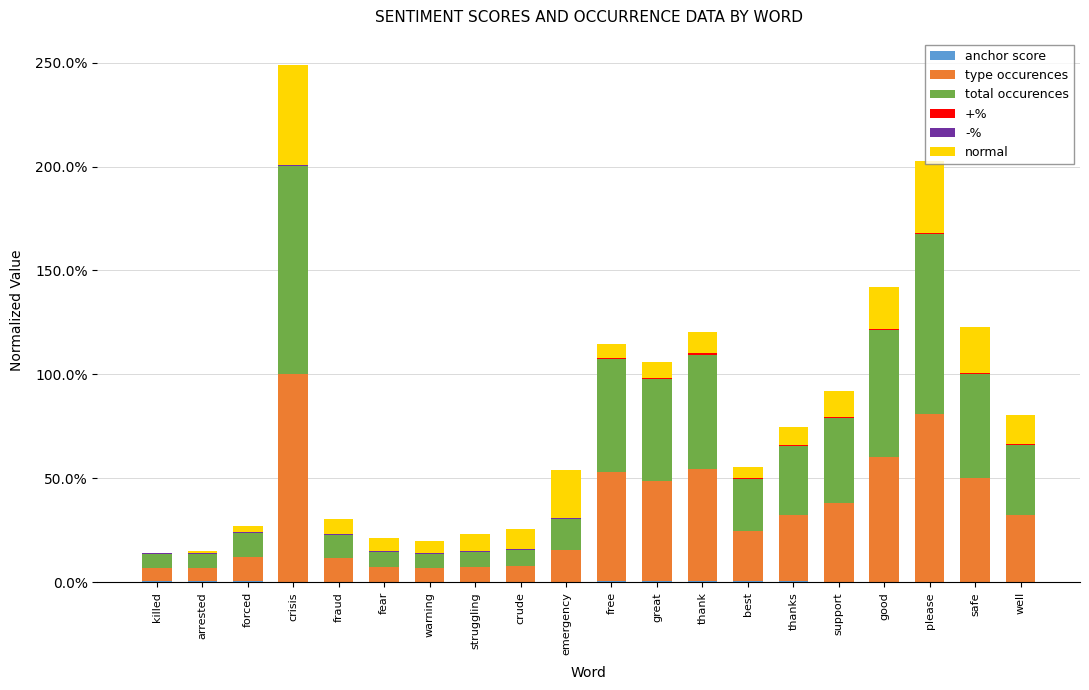

At how many categories does at least one series exceed 0?

20